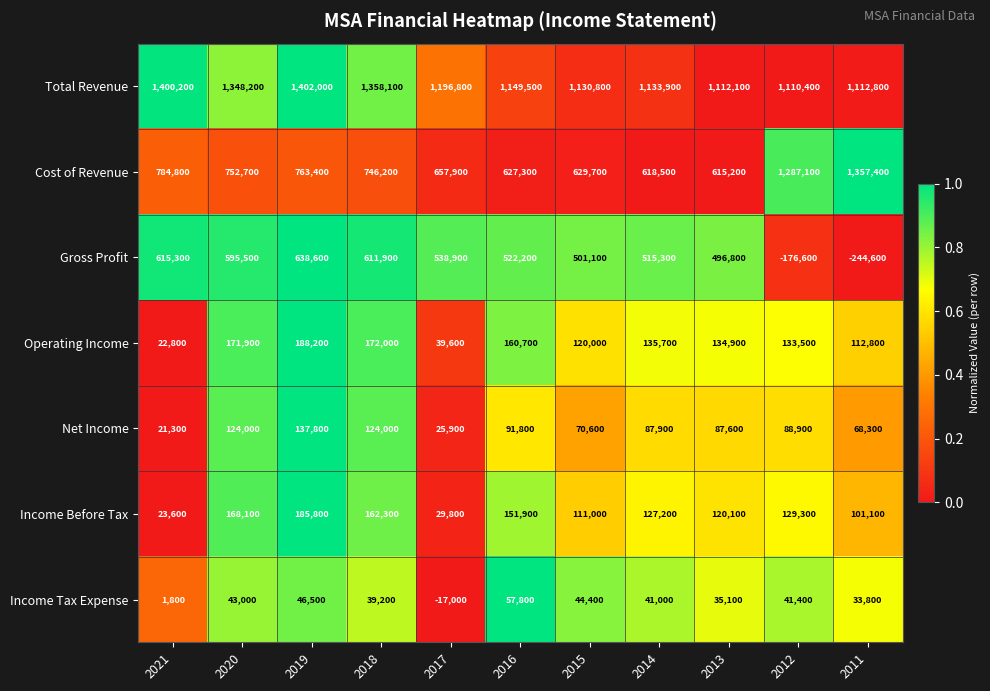

Read the Income Before Tax value at 2012, to the nearest 50.

129300